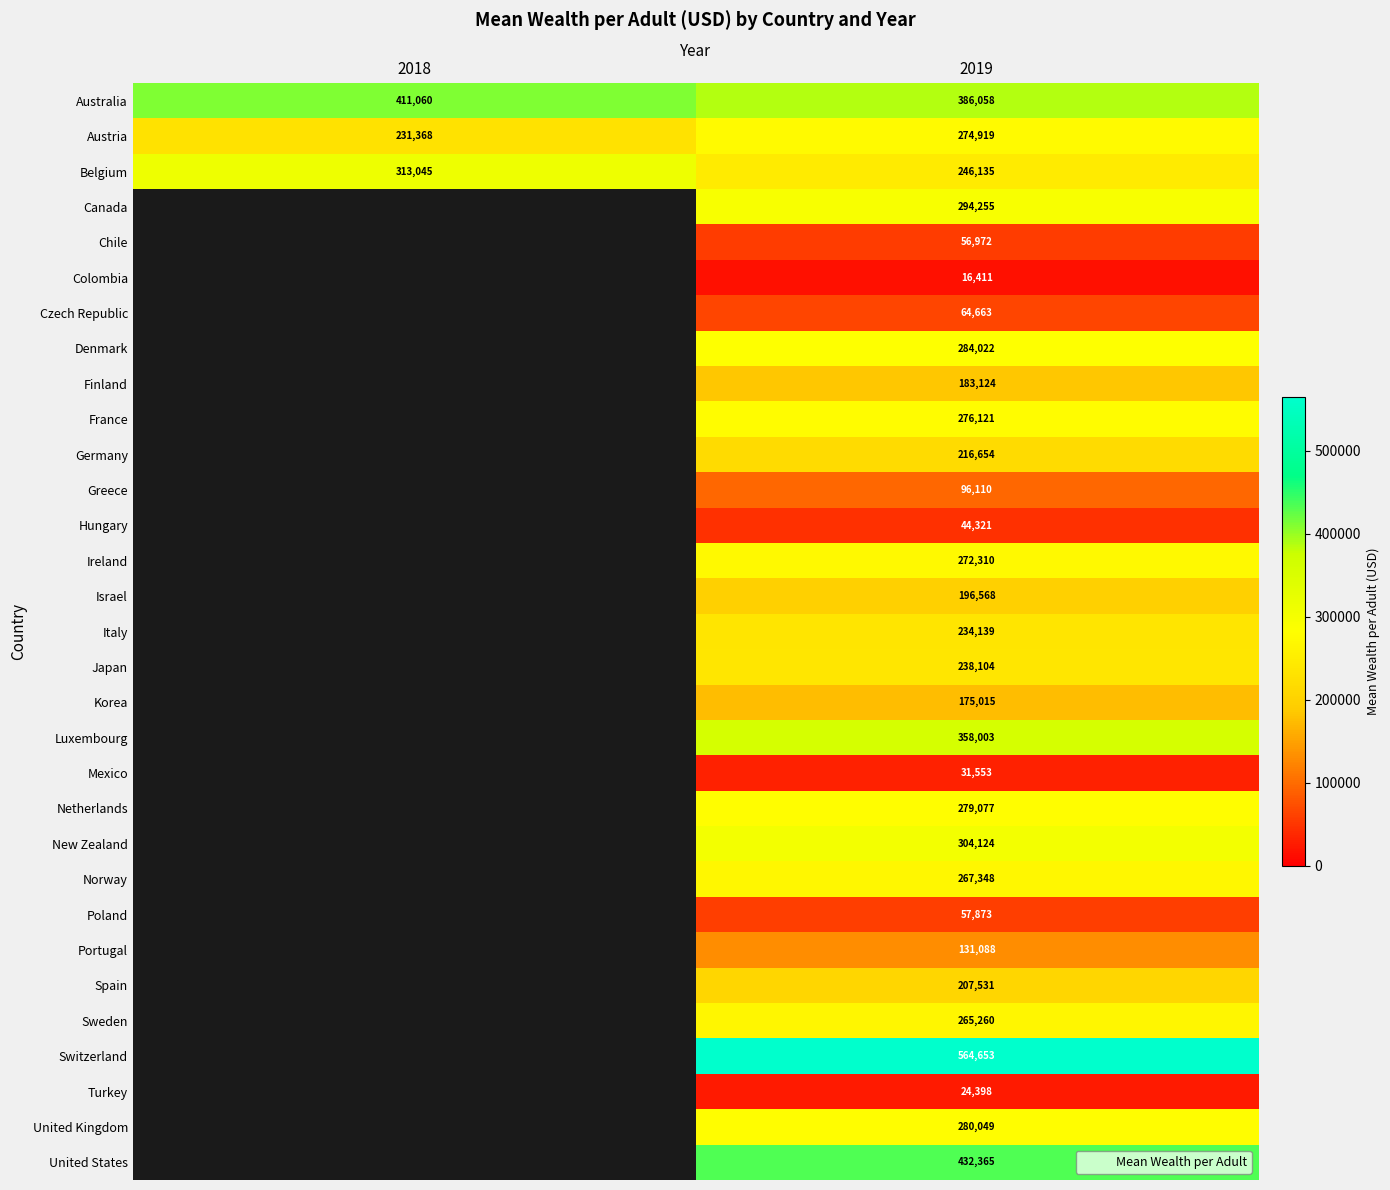

Between 2018 and 2019, which series saw the biggest shift?

Belgium